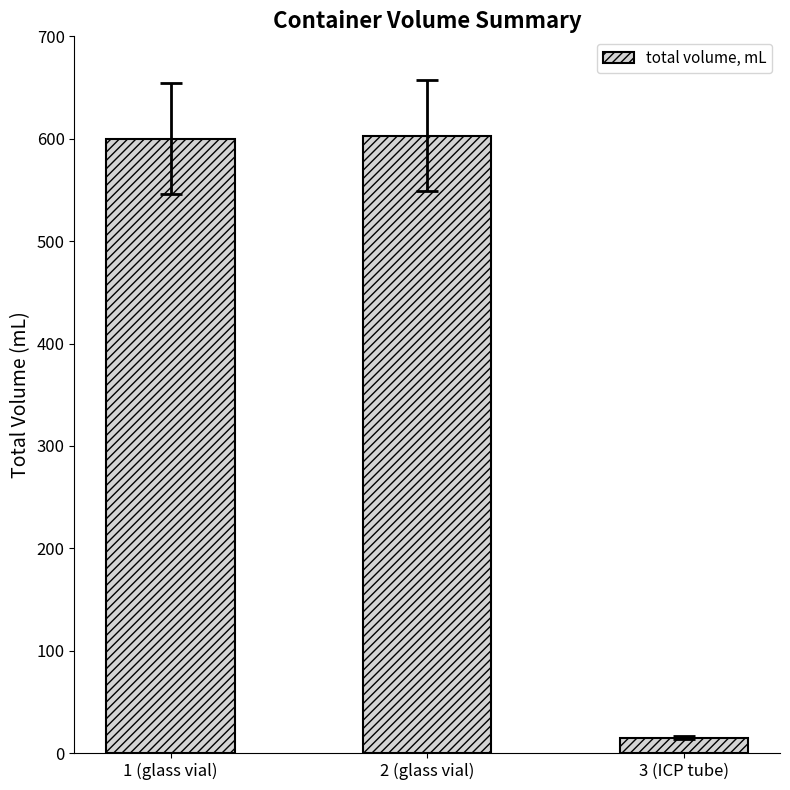

How many distinct data groups are displayed?

1